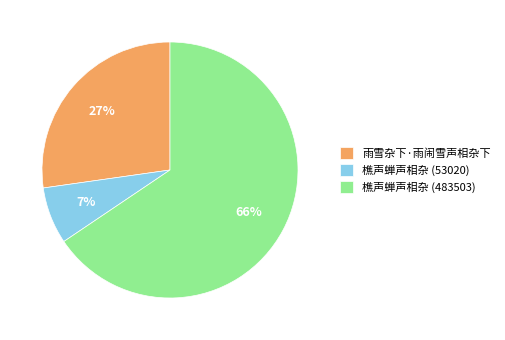

To the nearest percent, what percentage of the pie is 樵声蝉声相杂 (483503)?

66%